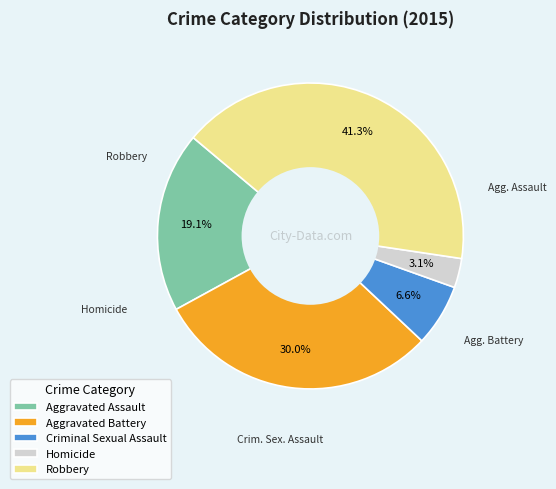

What is the total percentage of Aggravated Assault and Robbery?

60.3%